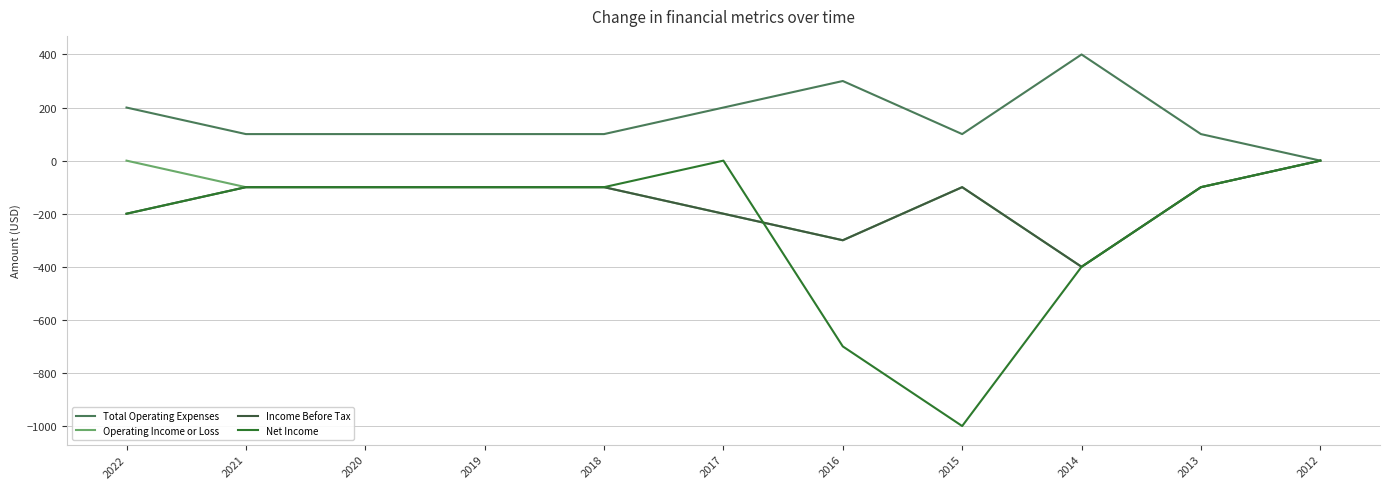

Which series changed the most between 2021 and 2018?

Total Operating Expenses